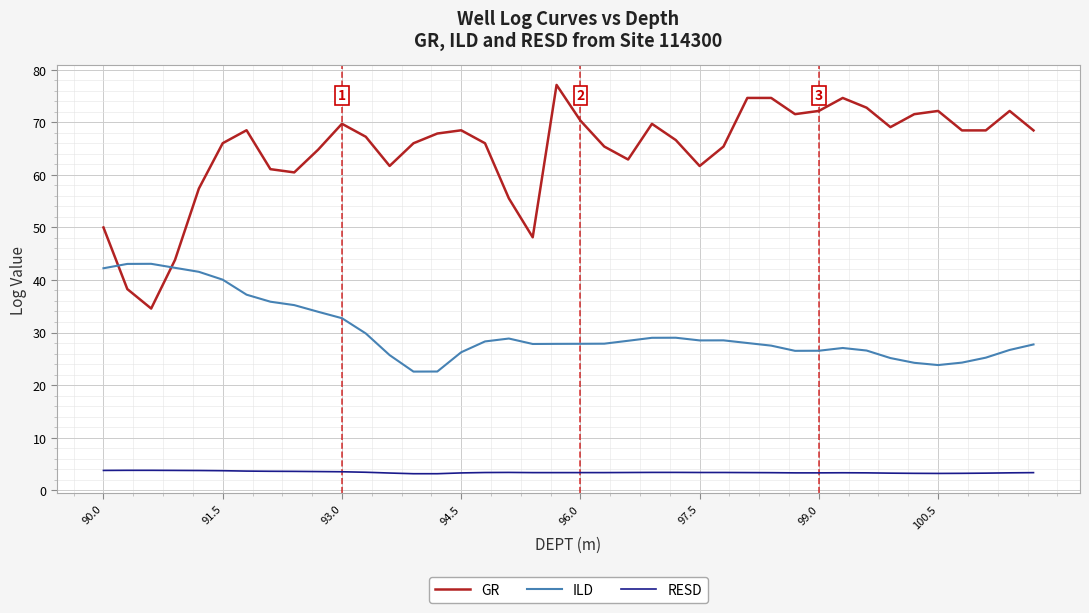

What is the greatest value displayed?

77.1